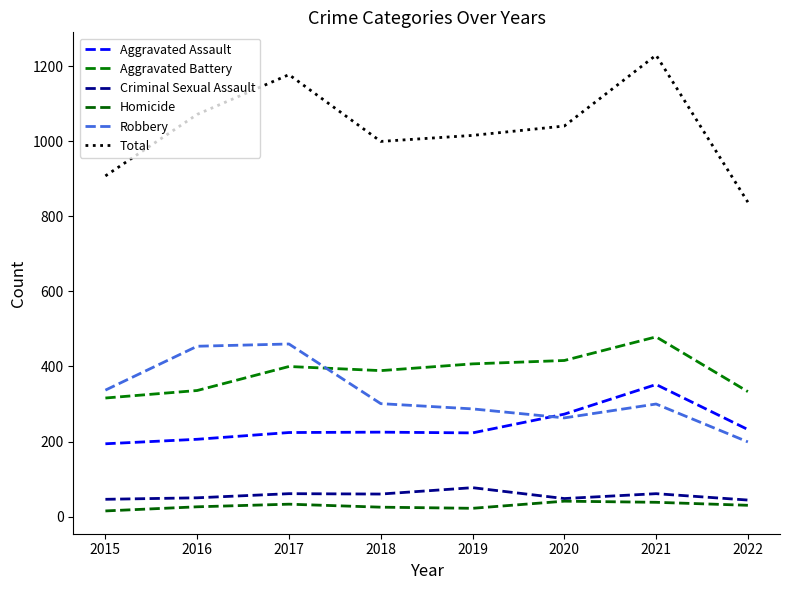

The Robbery series shows 67 at 2022. True or false?

False